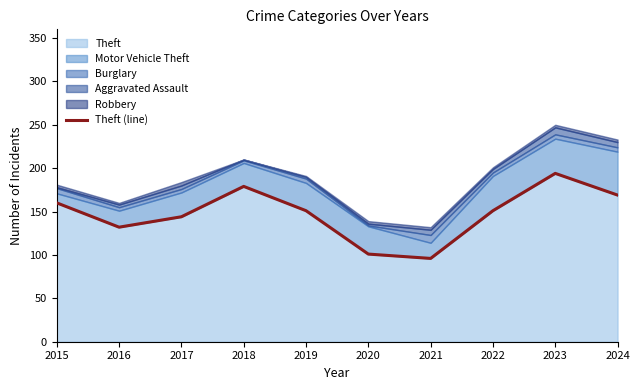

Rank the categories by value from lowest to highest.

2021, 2020, 2016, 2017, 2019, 2022, 2015, 2024, 2018, 2023